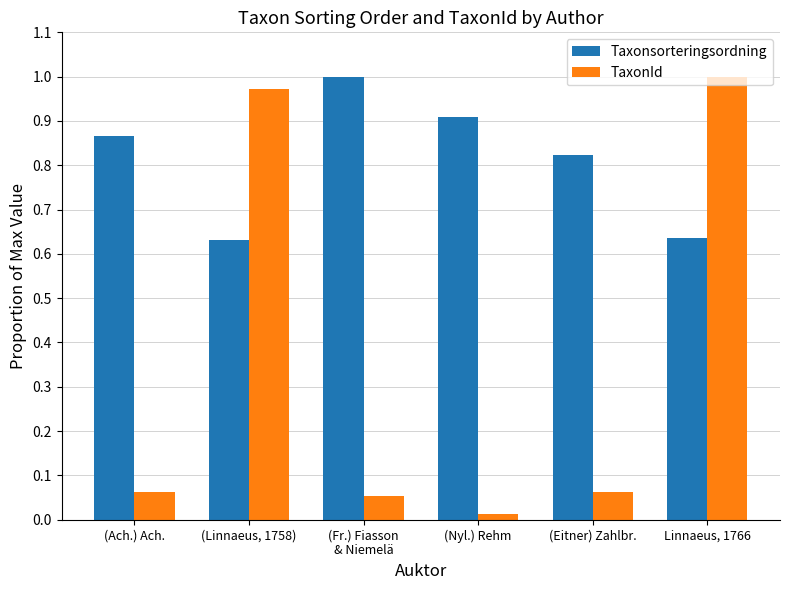

Where is TaxonId nearest to the value 0?

(Nyl.) Rehm